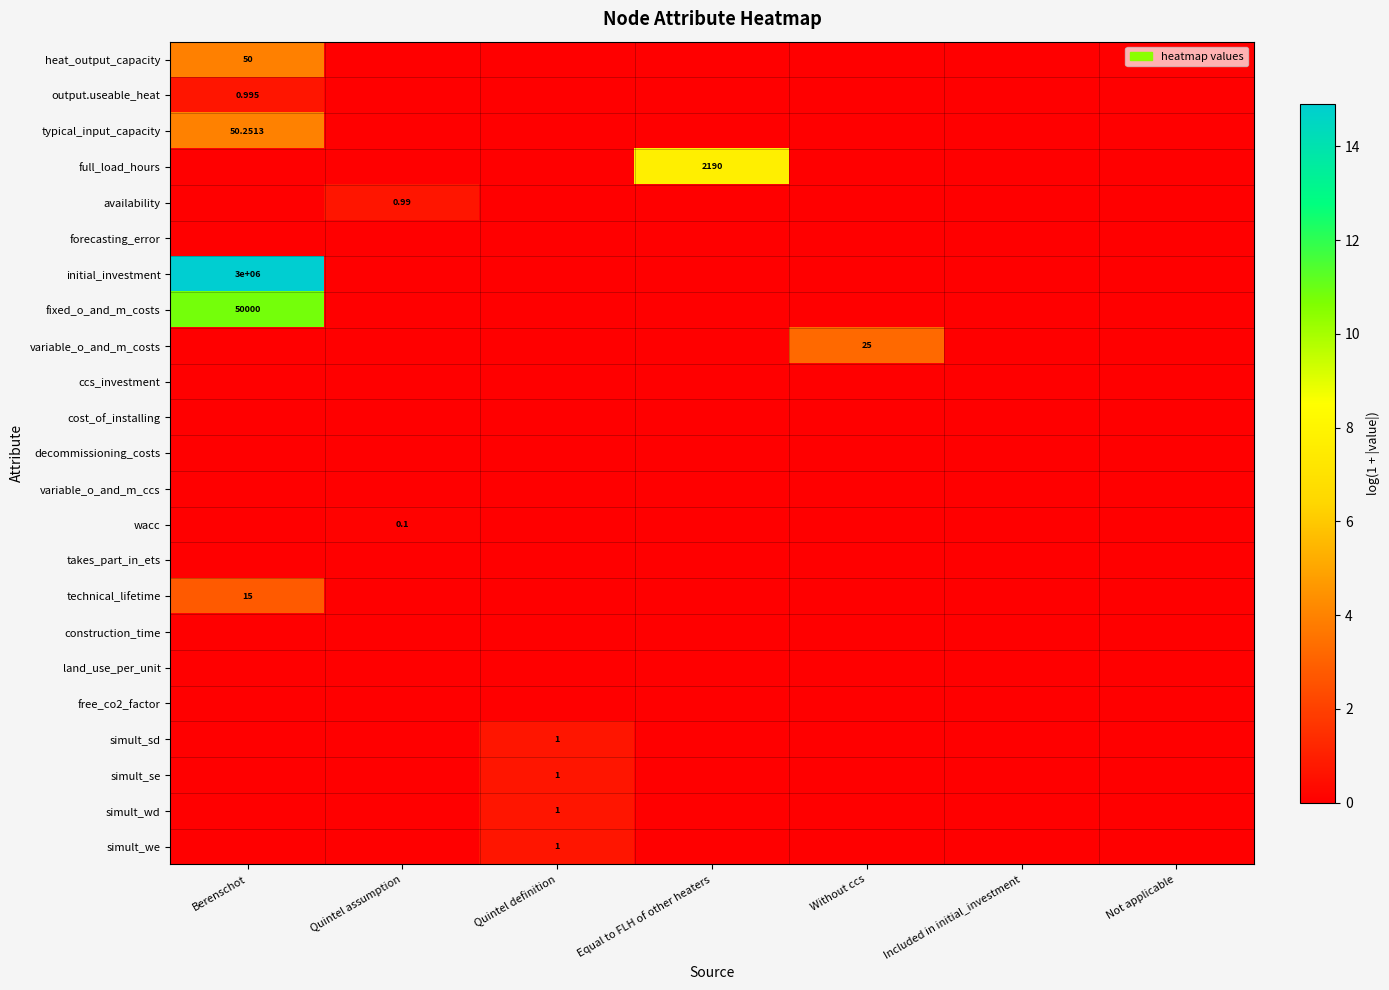

List the labels in order of initial_investment value, smallest first.

Quintel assumption, Quintel definition, Equal to FLH of other heaters, Without ccs, Included in initial_investment, Not applicable, Berenschot